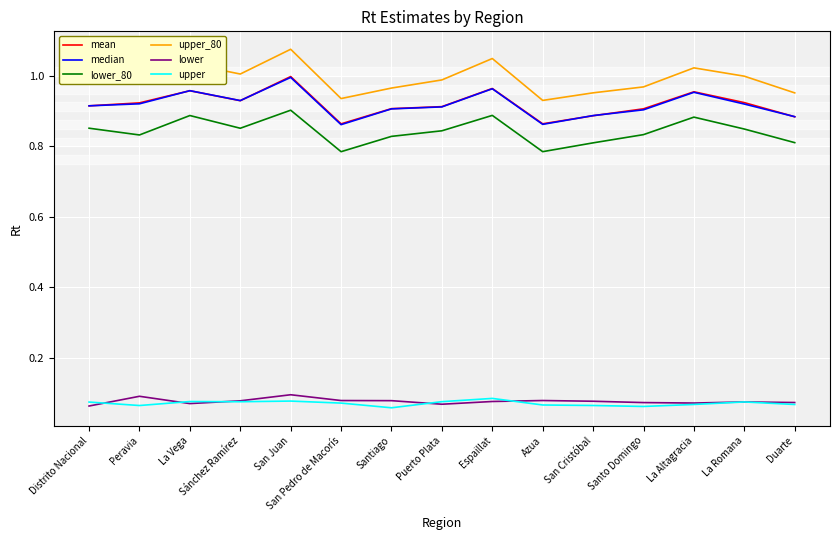

The median series shows 0.9 at San Pedro de Macorís. True or false?

True